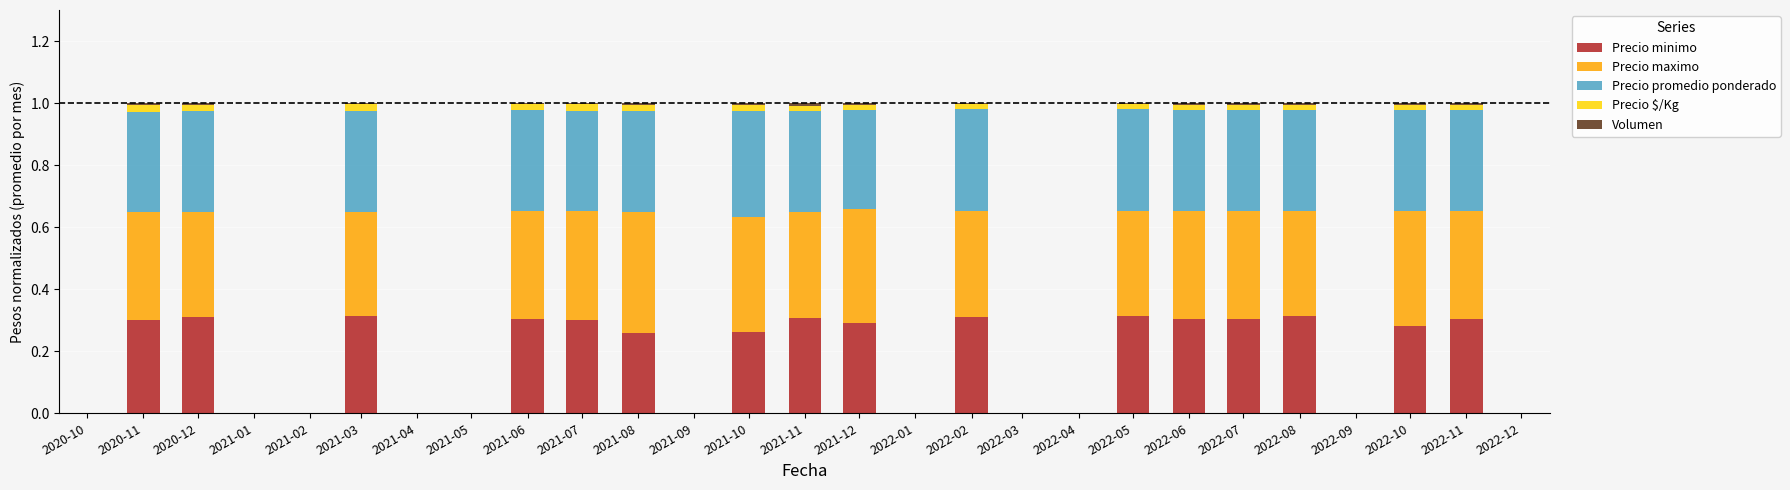

True or false: Precio minimo has a value of 0.3 at 2021-07.

True